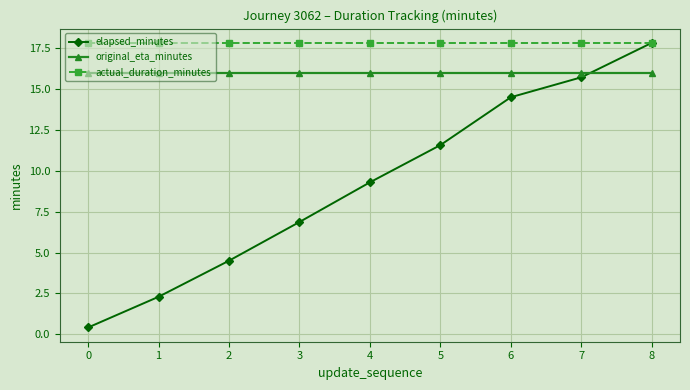

At which category is the sum across all series the highest?

8